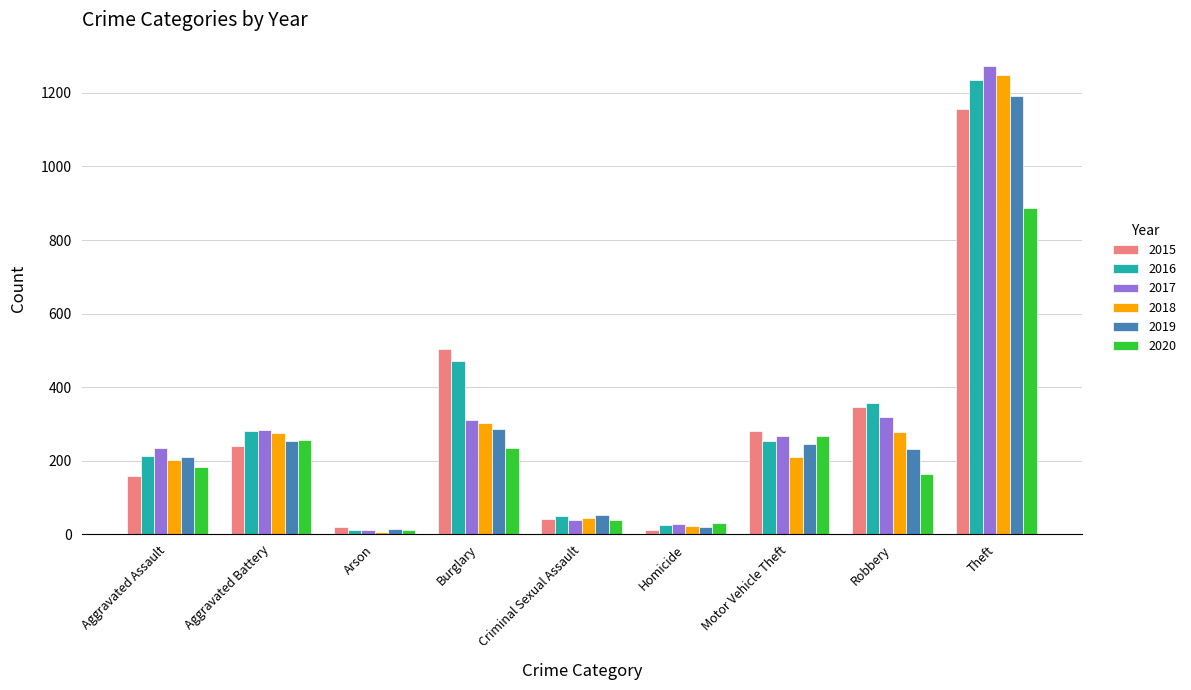

What is the sum of all 2016 values?

2899